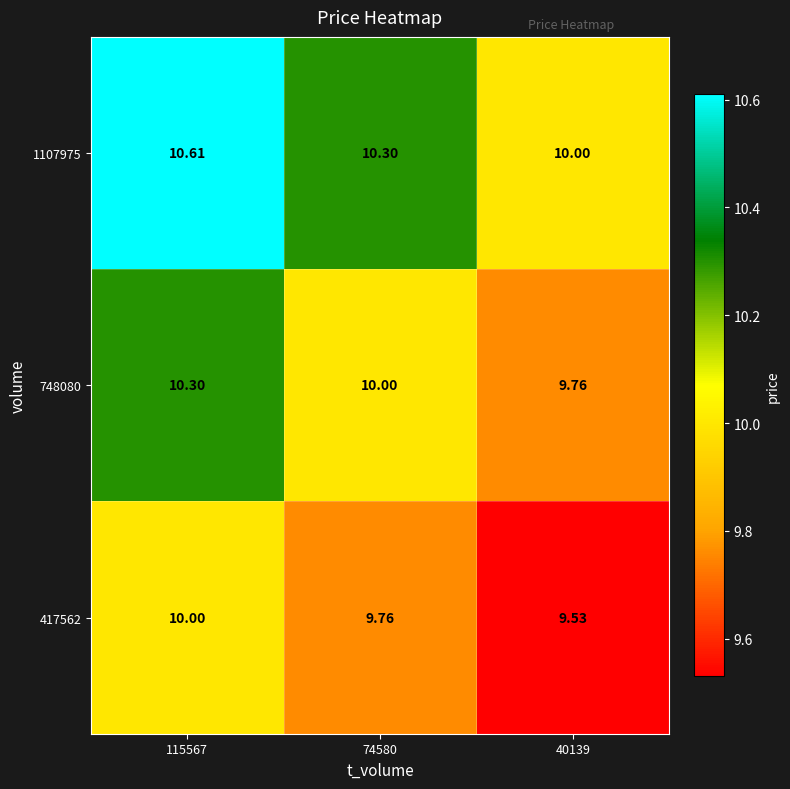

How many categories are shown in the chart?

3